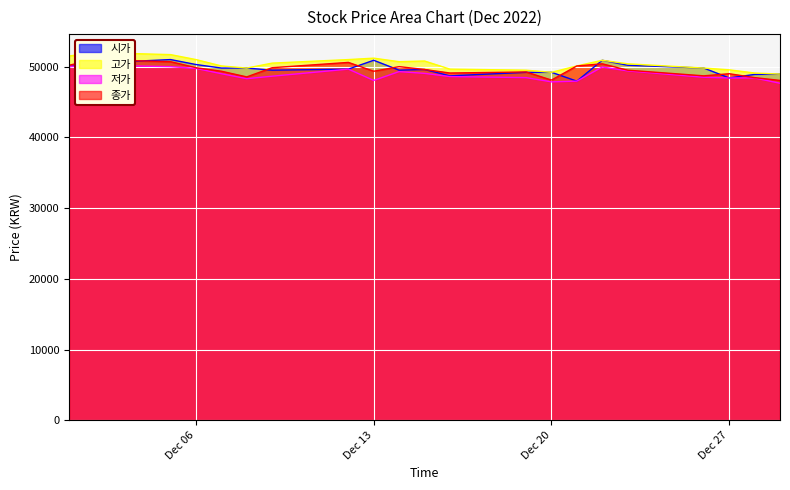

What is the maximum value for 시가?

51000